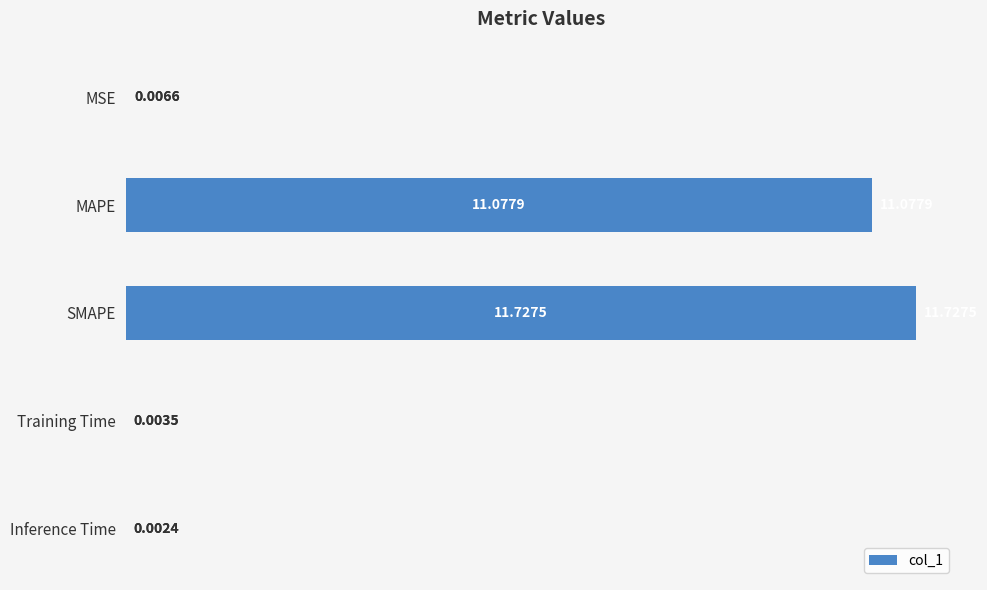

Count the number of categories in the chart.

5